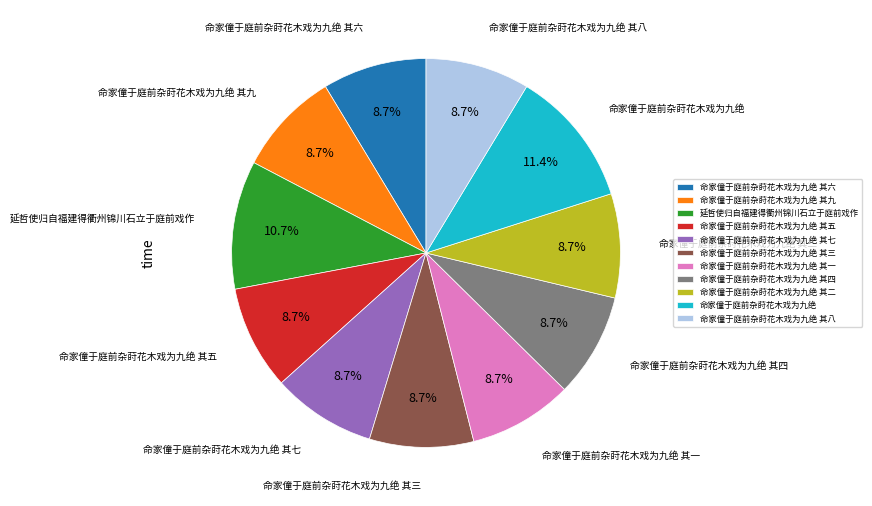

What is the largest slice in the pie chart?

命家僮于庭前杂莳花木戏为九绝